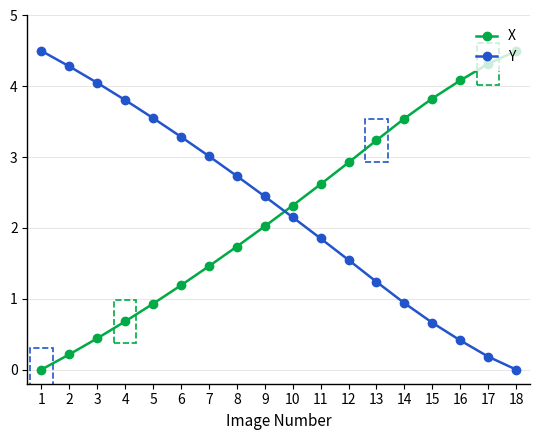

True or false: Y has a value of 2.4 at 4.

False